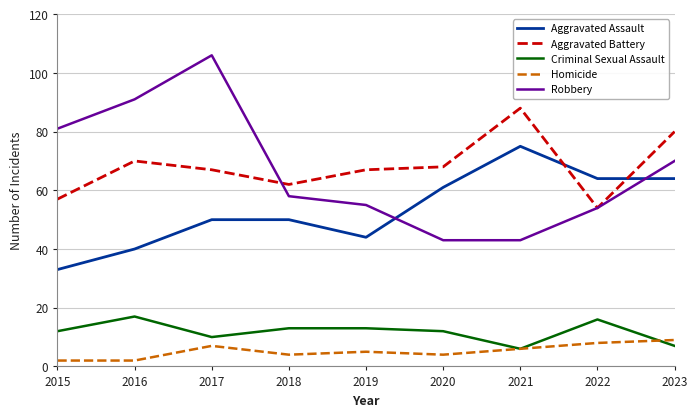

True or false: Aggravated Assault has a value of 33 at 2015.

True